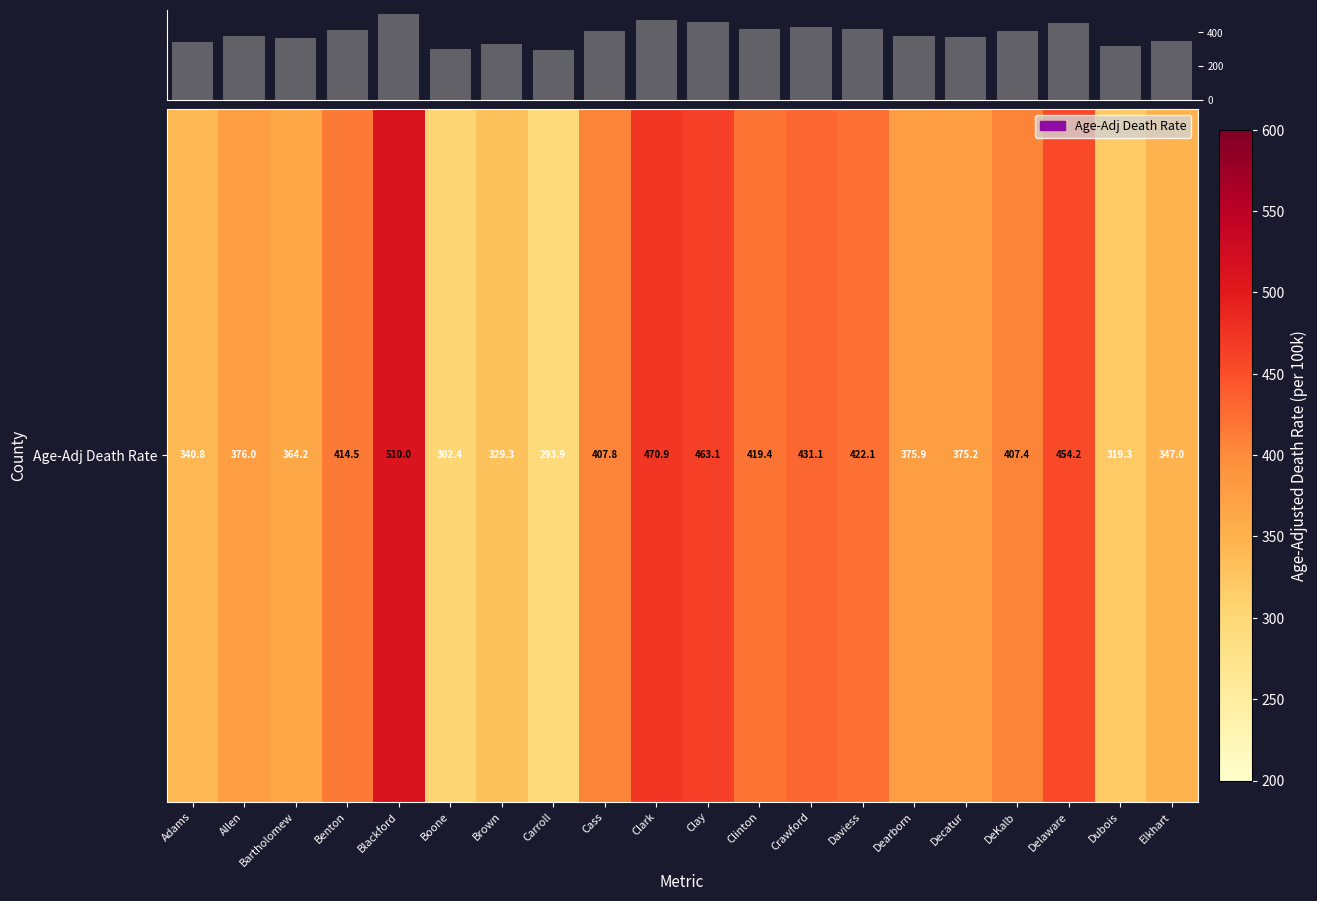

What is the difference between the maximum and minimum values?

216.1